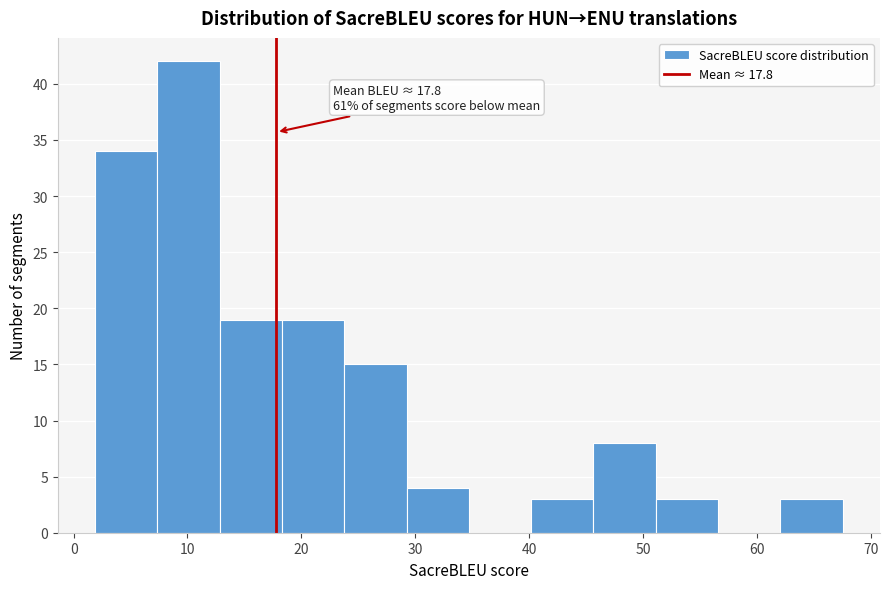

Which range on the x-axis has the tallest bar?

7 to 13